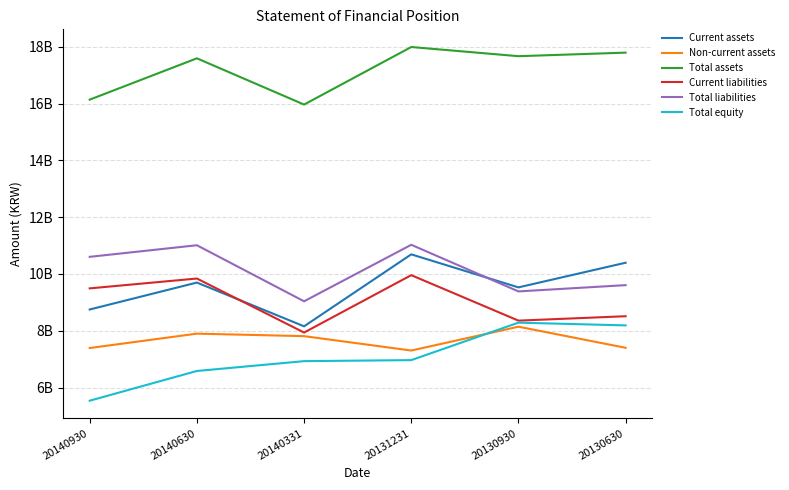

Is this an area chart (filled region under the line)?

No